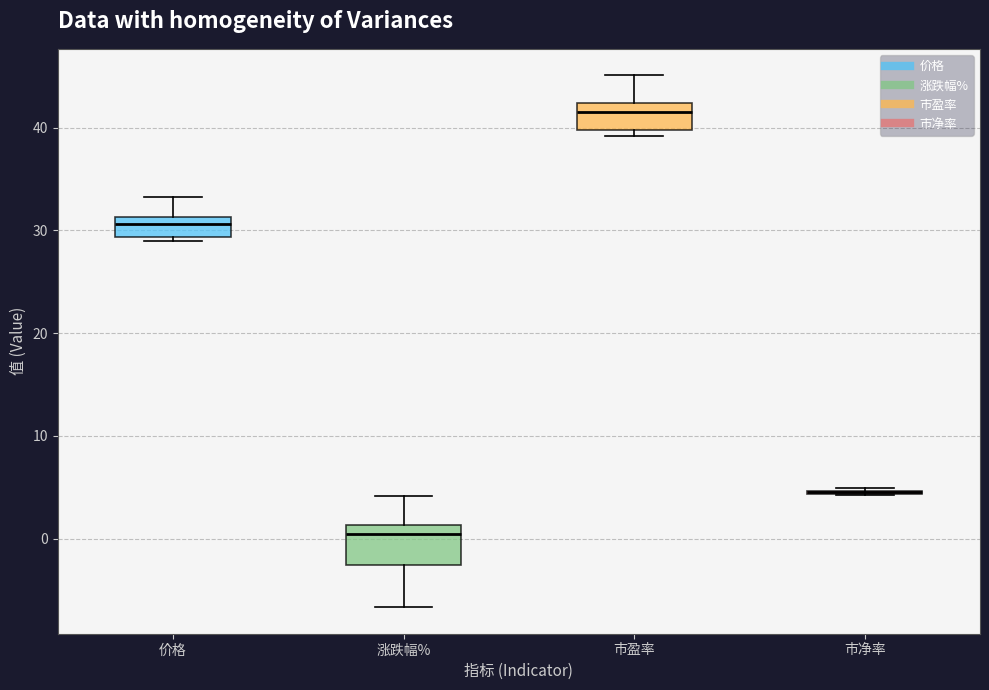

Where is the upper edge of the box for 涨跌幅% on the y-axis? The values are not printed on the chart, so give them approximately, as read against the axis.

1